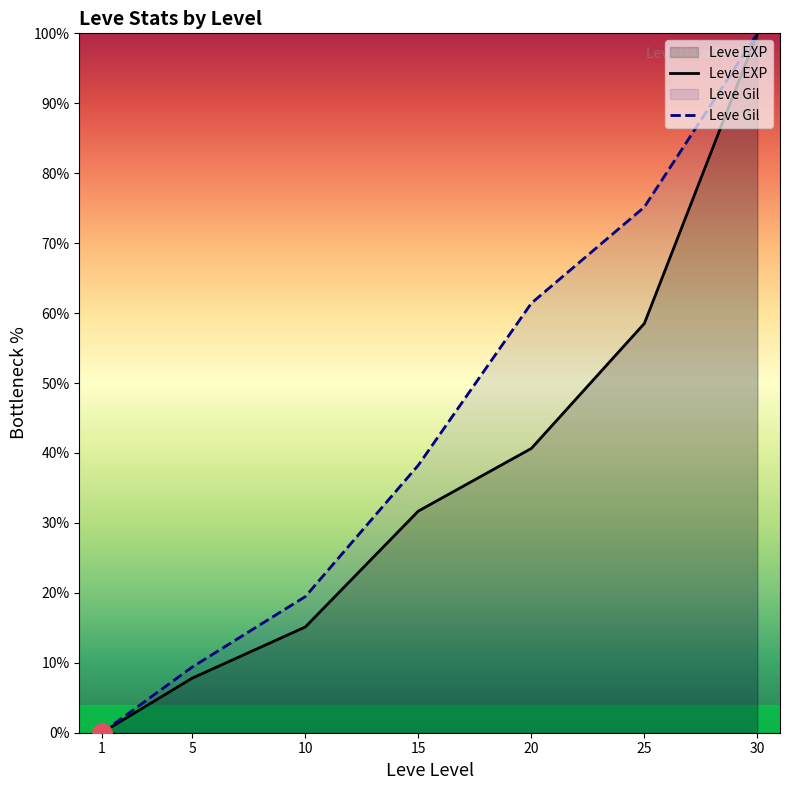

What is the difference between the maximum and minimum values in the Leve EXP series?

100.0